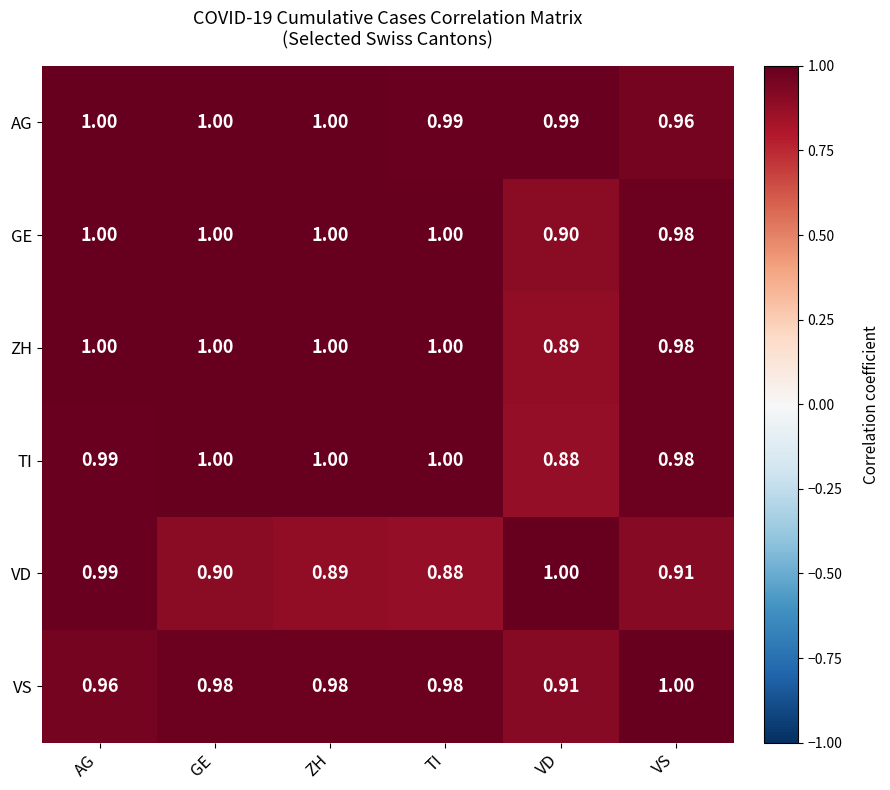

What is the smallest value displayed?

0.9